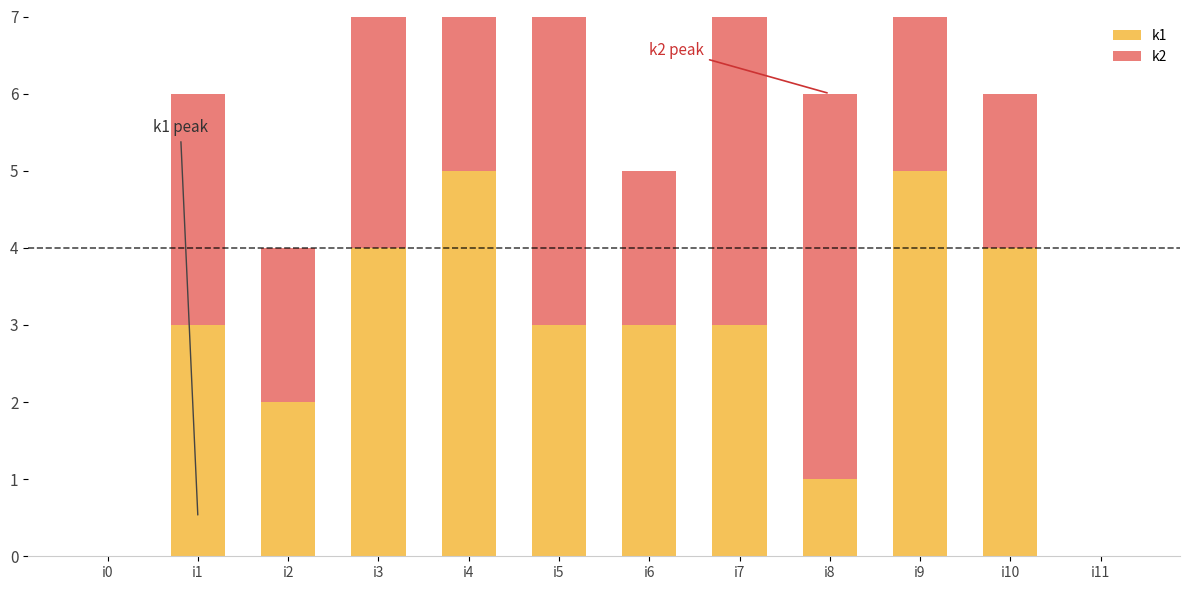

Reading left to right, list all the values displayed in this chart.

k1: i0=0	i1=3	i2=2	i3=4	i4=5	i5=3	i6=3	i7=3	i8=1	i9=5	i10=4	i11=0
k2: i0=0	i1=3	i2=2	i3=4	i4=2	i5=4	i6=2	i7=4	i8=5	i9=5	i10=2	i11=0